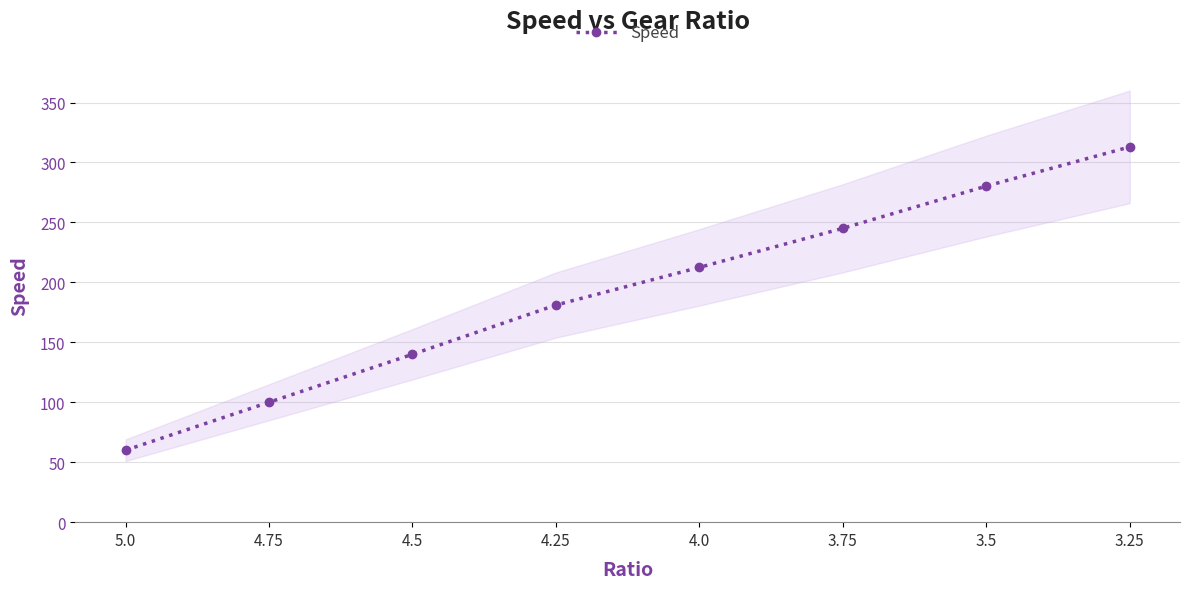

What is the label of the 1st point from the right?

3.25